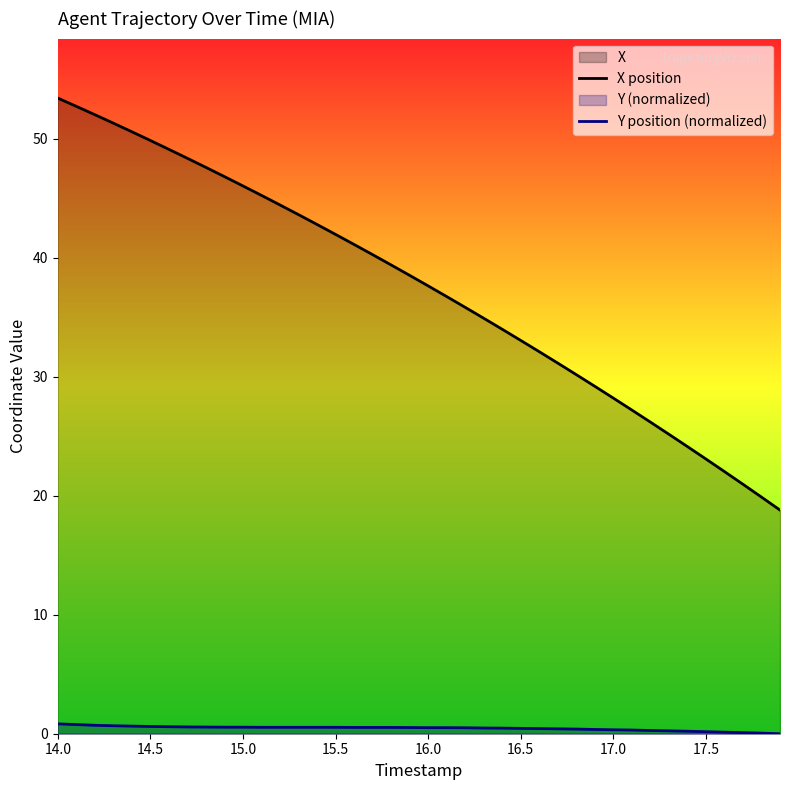

What is the minimum value for X position?

18.8